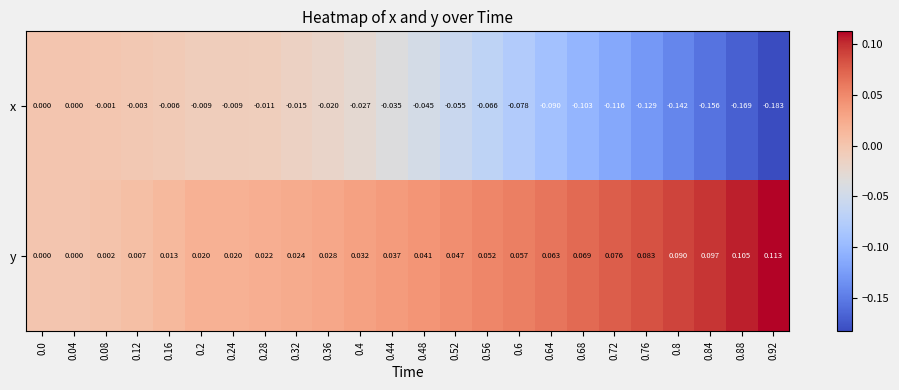

Between 0.52 and 0.92, which series saw the biggest shift?

x